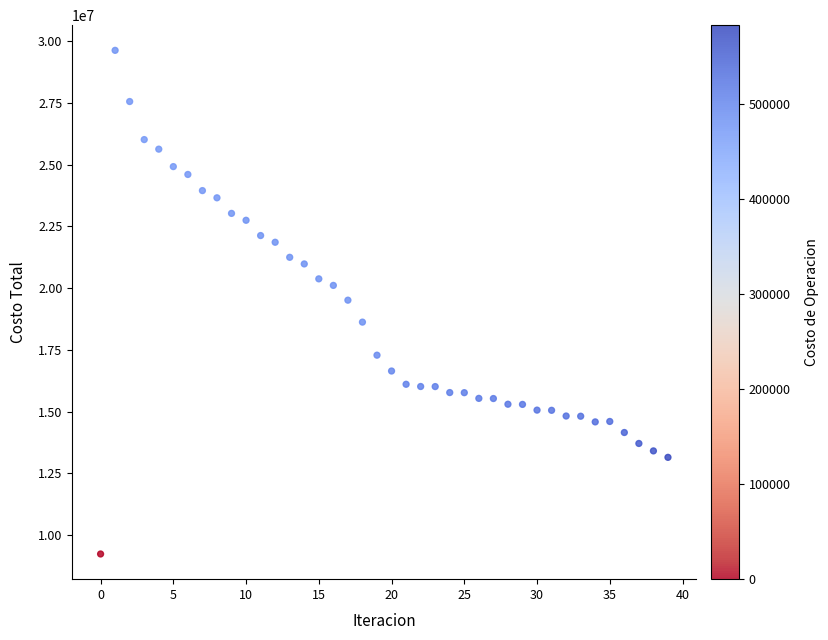

What is the range of Y values (max minus min)?

20405246.7